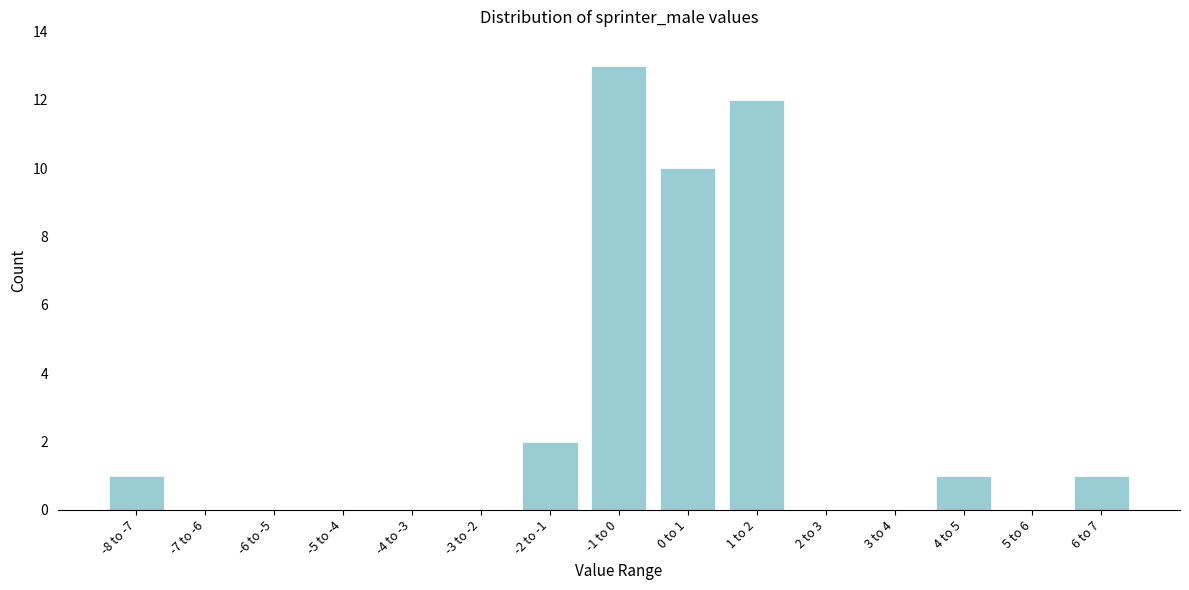

Reading right to left, extract all data points from this chart.

6 to 7=1	5 to 6=0	4 to 5=1	3 to 4=0	2 to 3=0	1 to 2=12	0 to 1=10	-1 to 0=13	-2 to -1=2	-3 to -2=0	-4 to -3=0	-5 to -4=0	-6 to -5=0	-7 to -6=0	-8 to -7=1